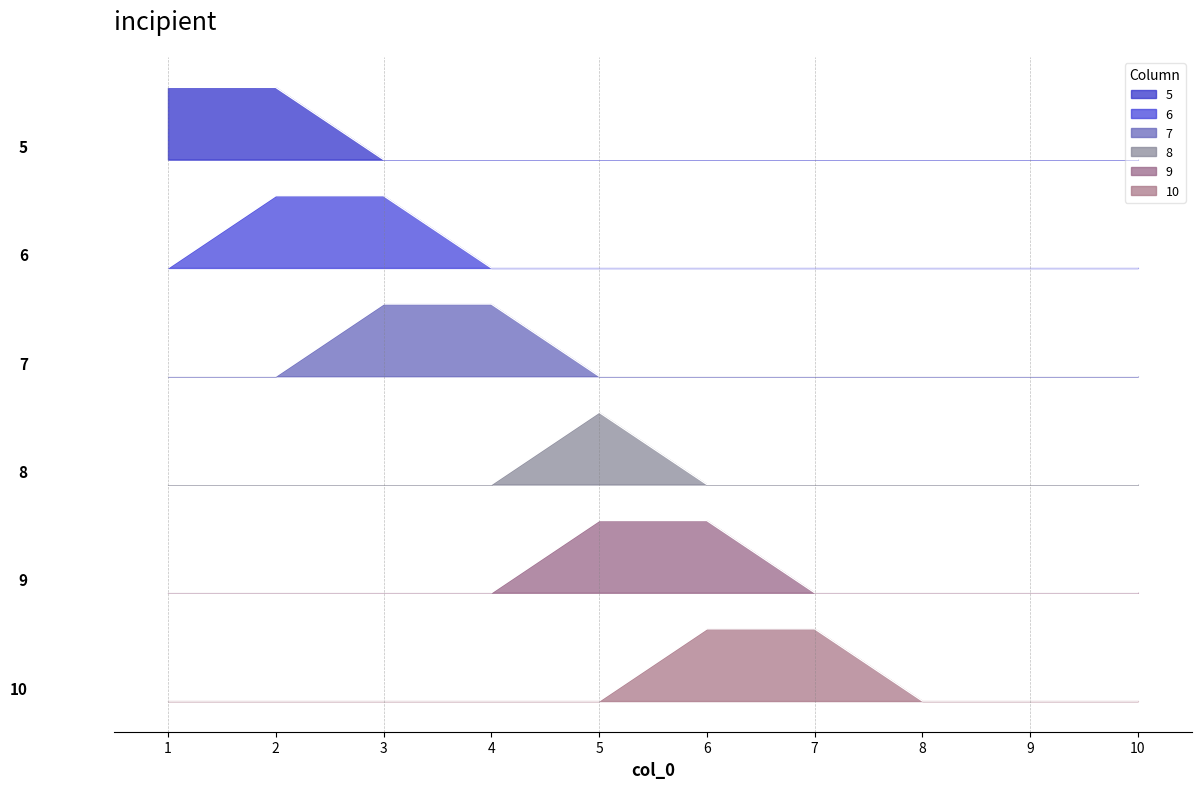

True or false: 7 and 10 intersect in this chart.

False